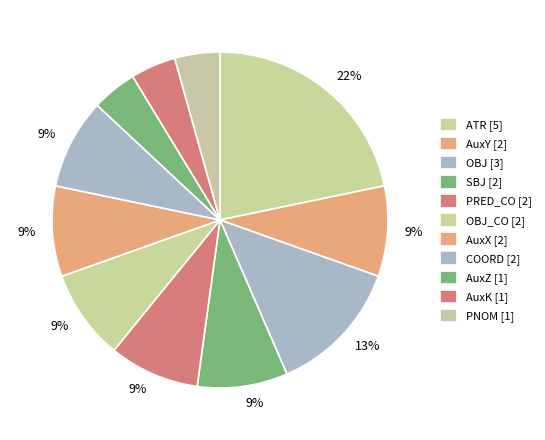

How many slices are in this pie chart?

11